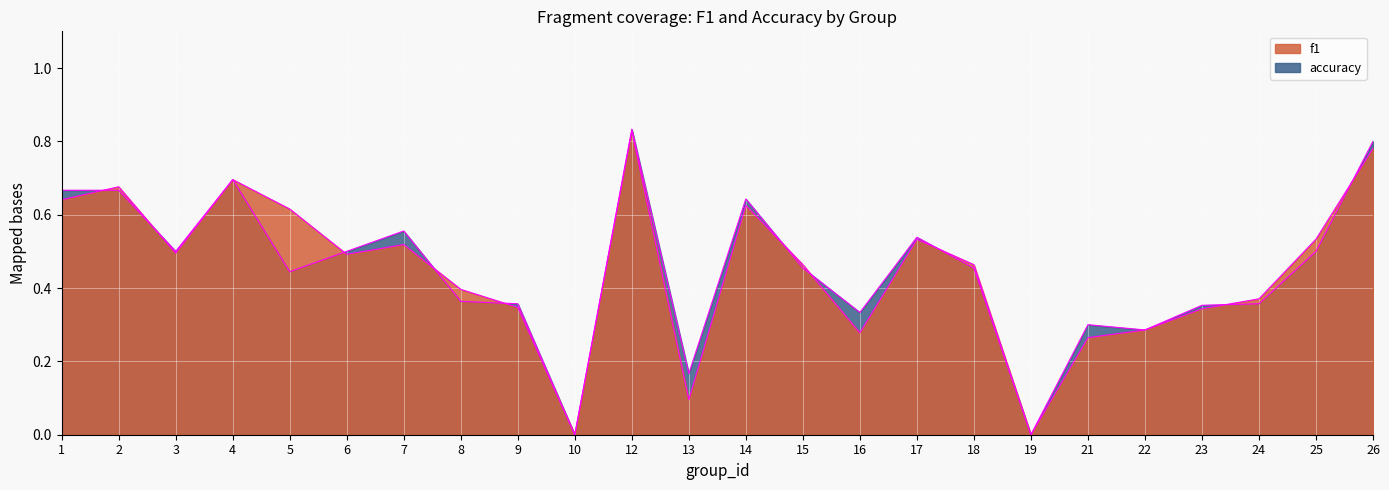

What is the difference between the accuracy values at 19 and 23?

0.4